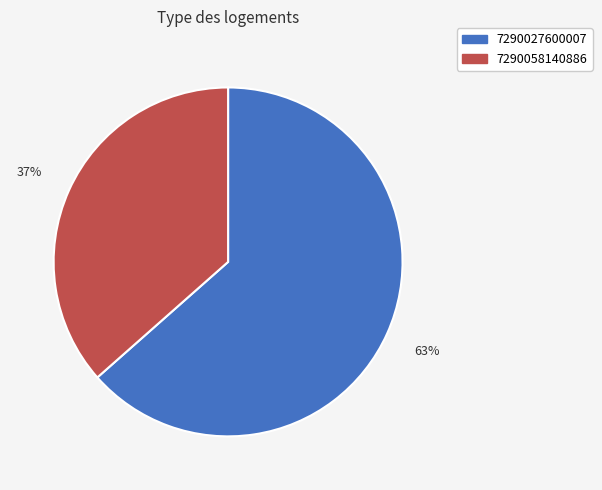

Count the number of slices in the pie.

2